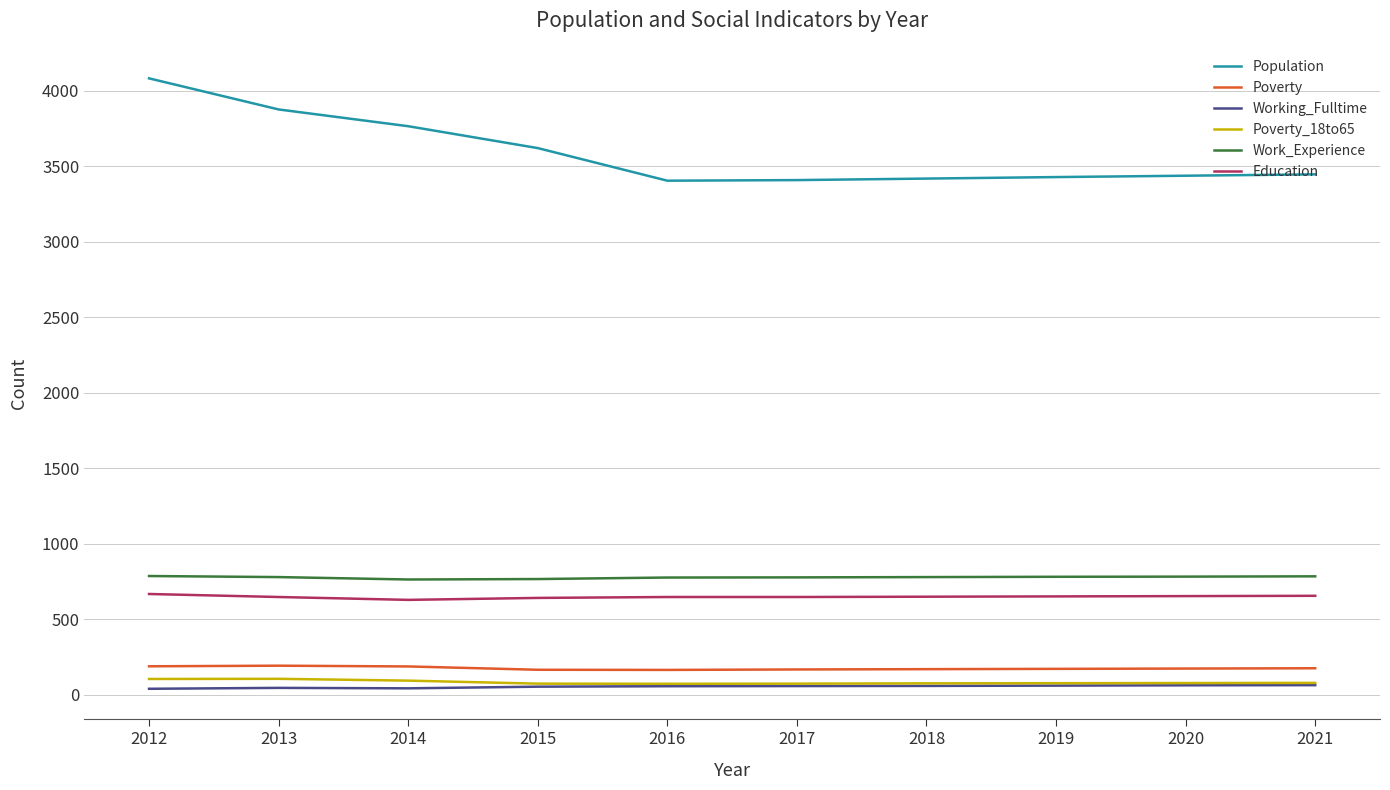

Which category has the highest value across all series?

2012